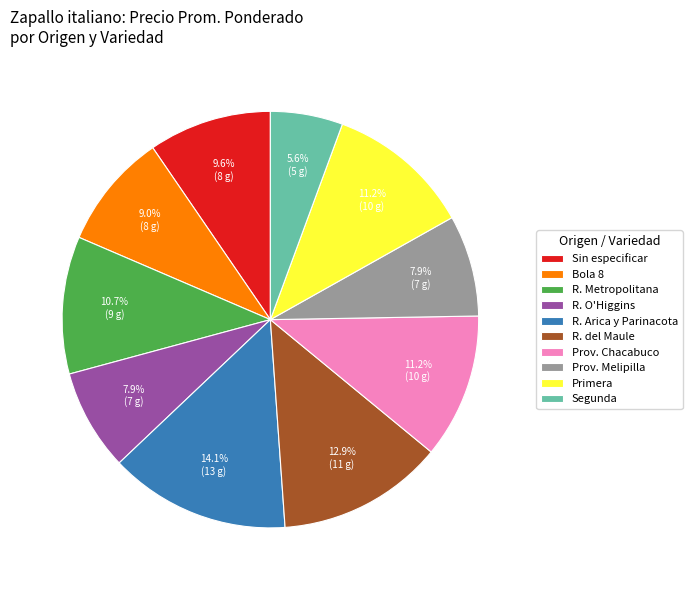

To the nearest percent, what is the combined percentage of Sin especificar and Segunda?

15%